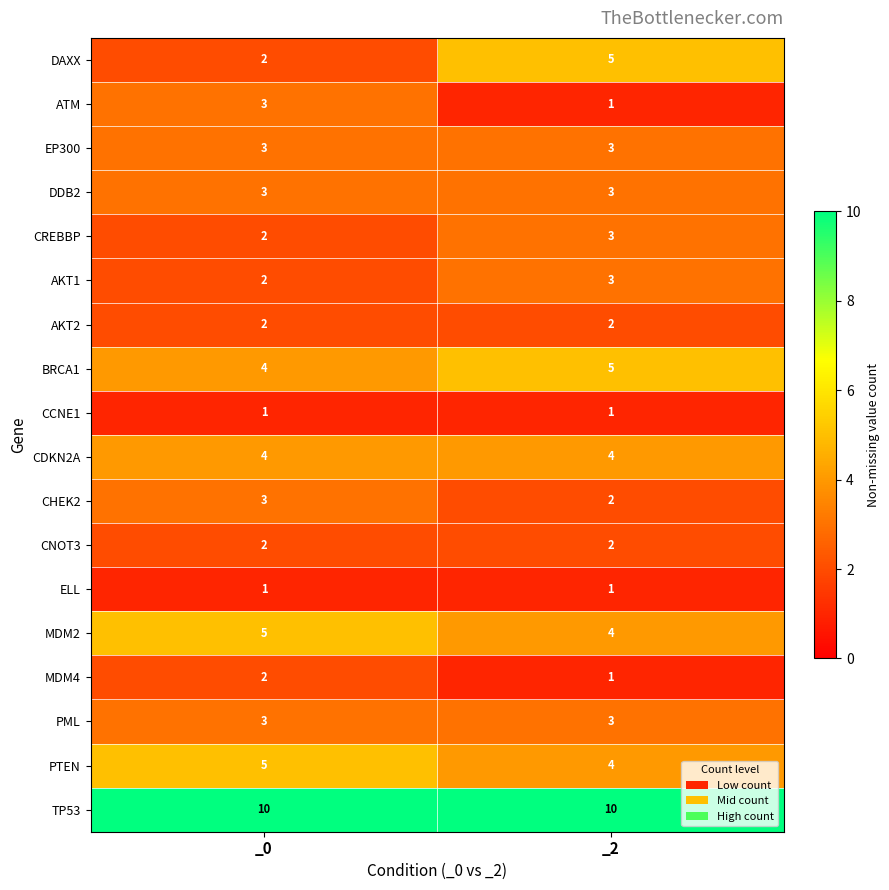

The DDB2 series shows 1 at _2. True or false?

False